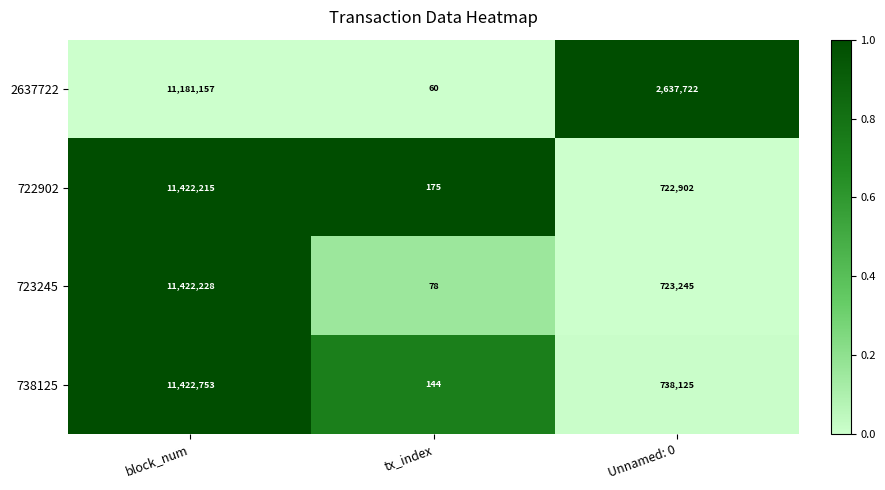

How many categories are shown in the chart?

3